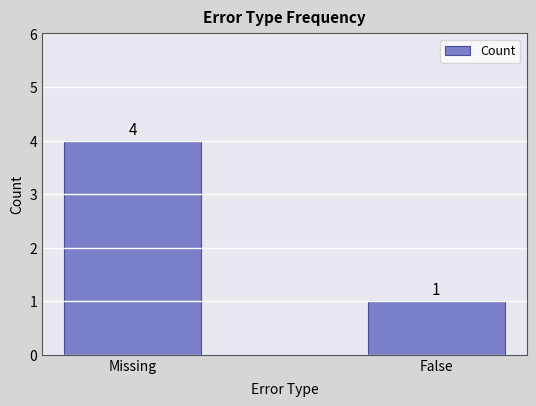

Which has a higher value, Missing or False?

Missing